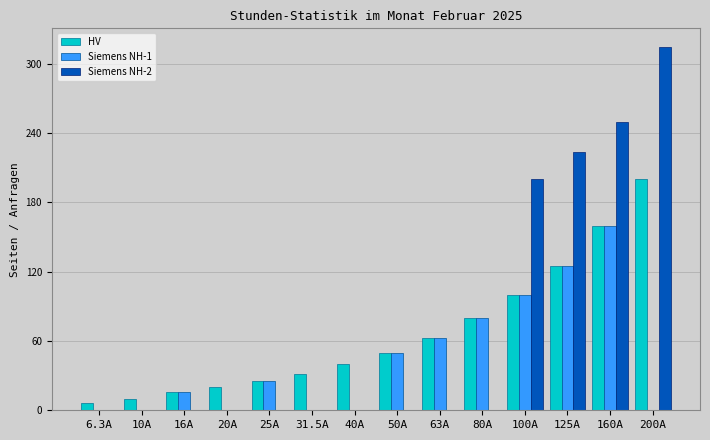

Are the bars horizontal?

No